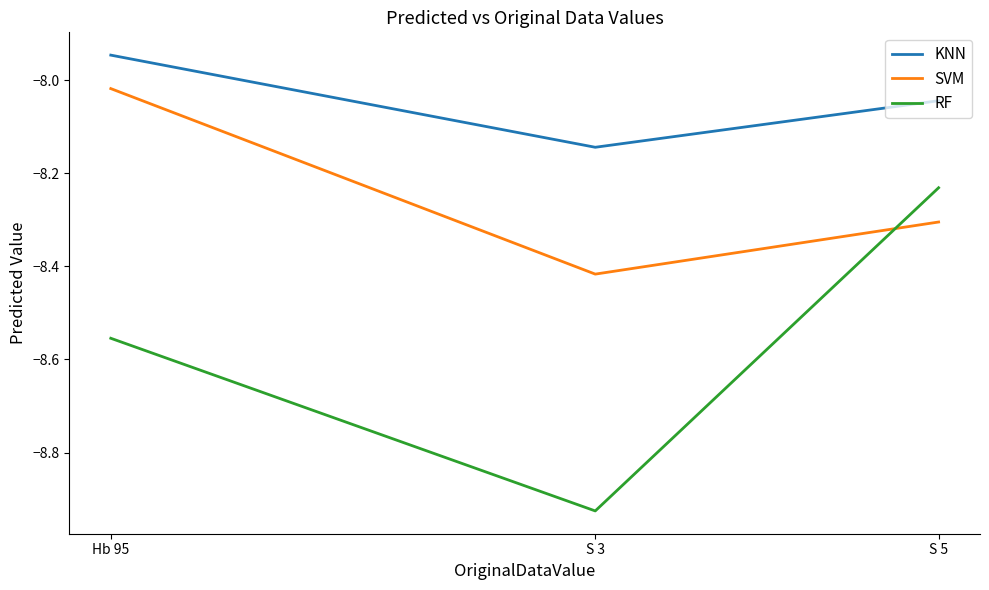

What position from the left is Hb 95?

1